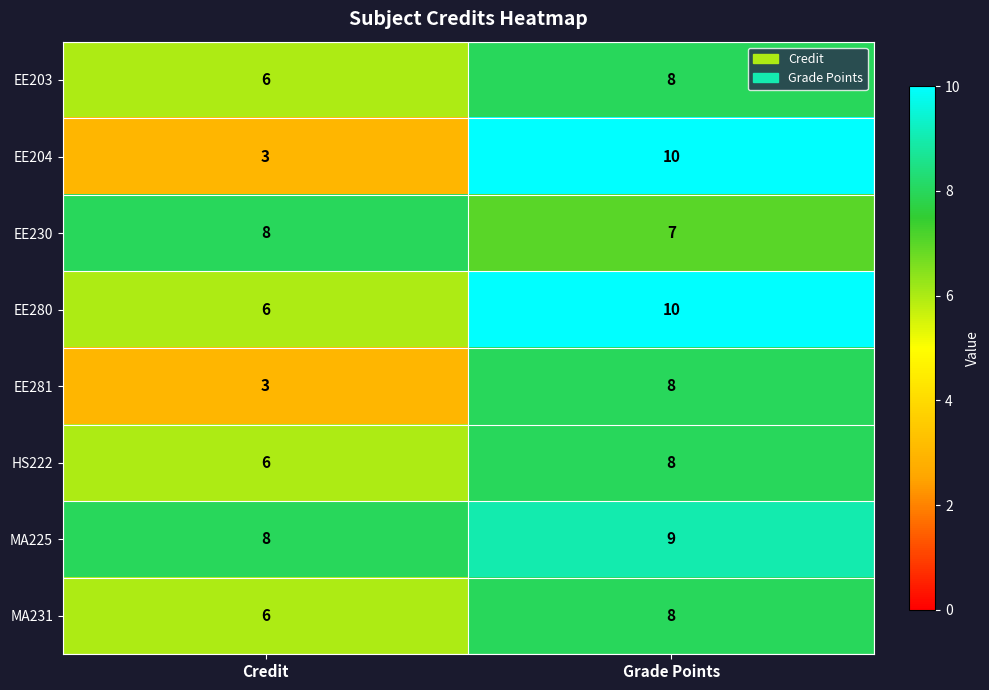

Is it true that MA225 equals 9 at Grade Points?

True